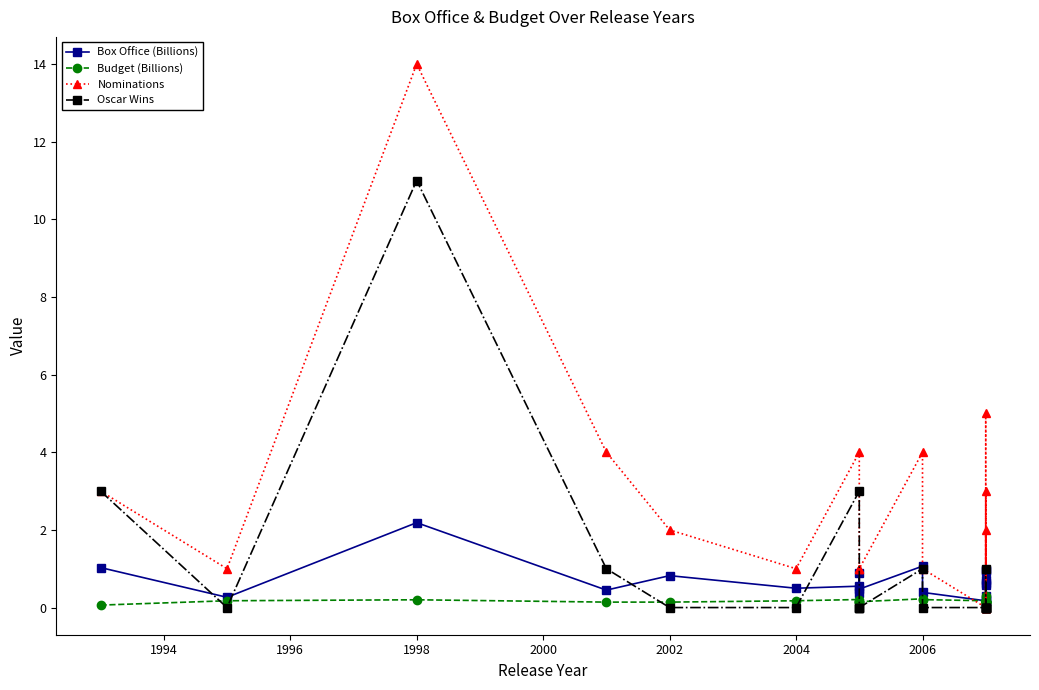

What is the average value of the Box Office (Billions) series?

0.7